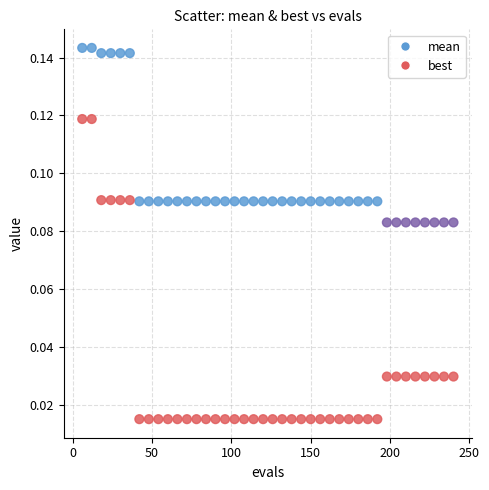

Across all data points, what is the range of X values (max minus min)?

234.0